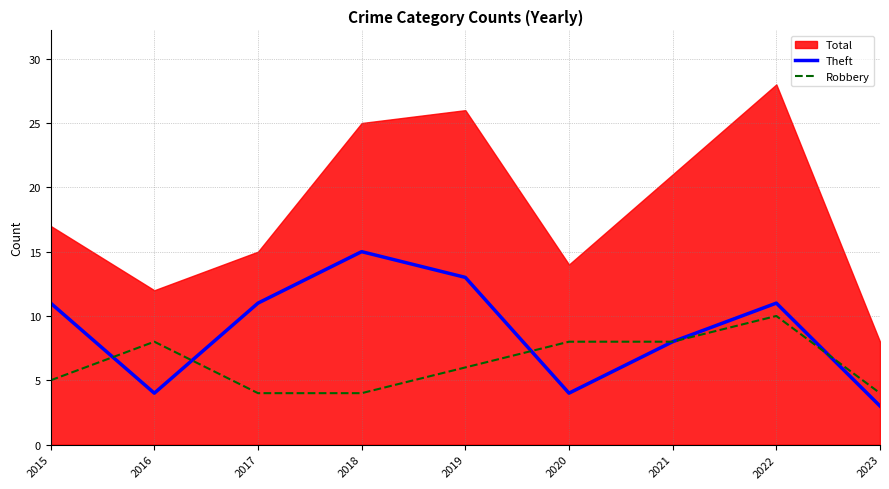

The value of Robbery at 2023 is 3. True or false?

False